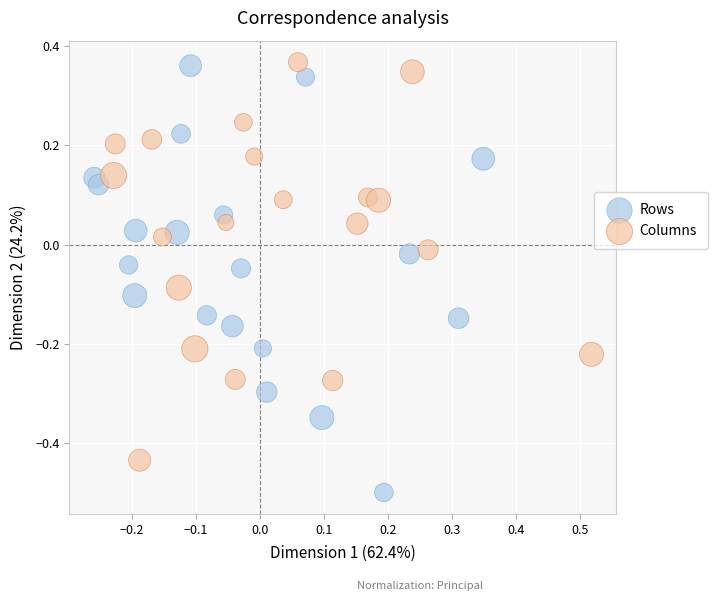

Which series contains the lowest Y value?

Rows